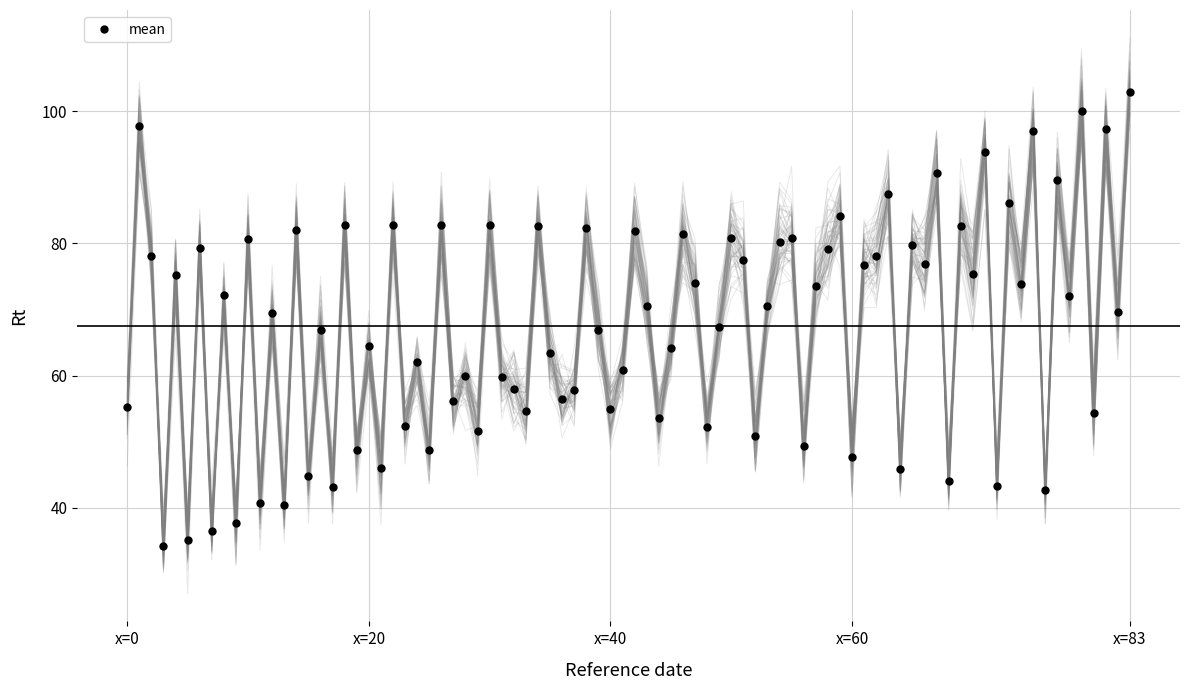

Which category has the highest value in the mean series?

x=83